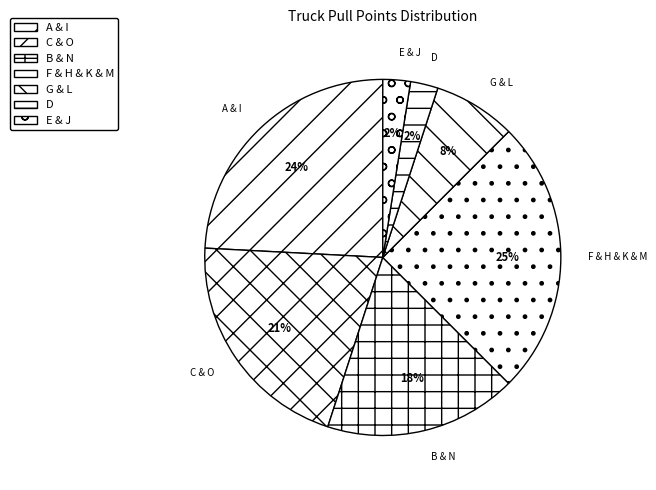

Do E & J and G & L together represent more than half of the pie?

No